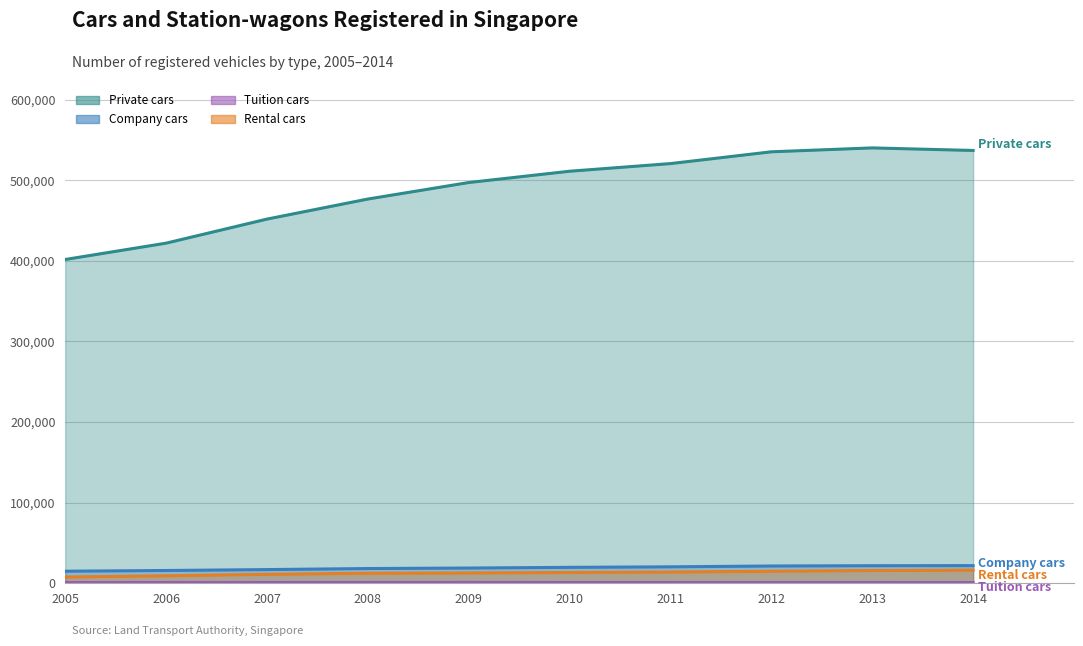

True or false: Private cars has a value of 676335 at 2008.

False